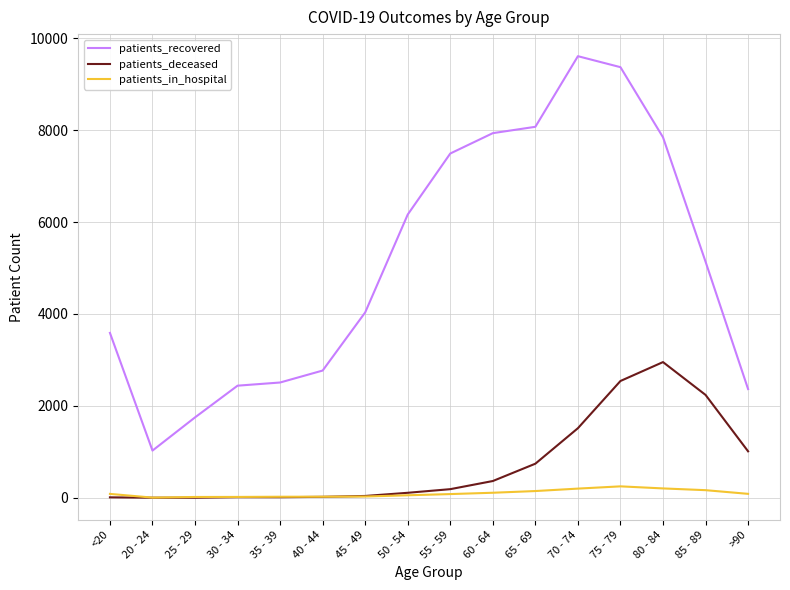

What is the maximum value shown in the chart?

9607